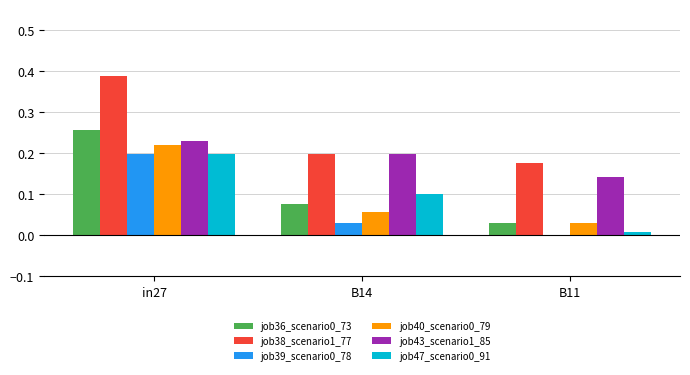

Is it true that job47_scenario0_91 equals 0.2 at in27?

True